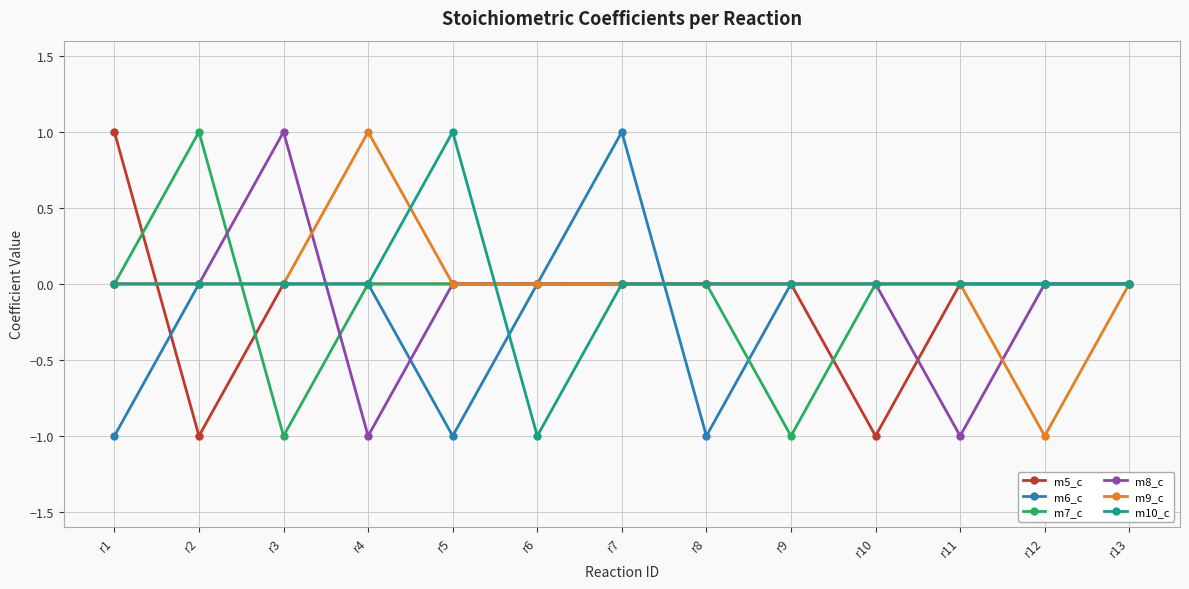

Where is the first local minimum for m7_c?

r3